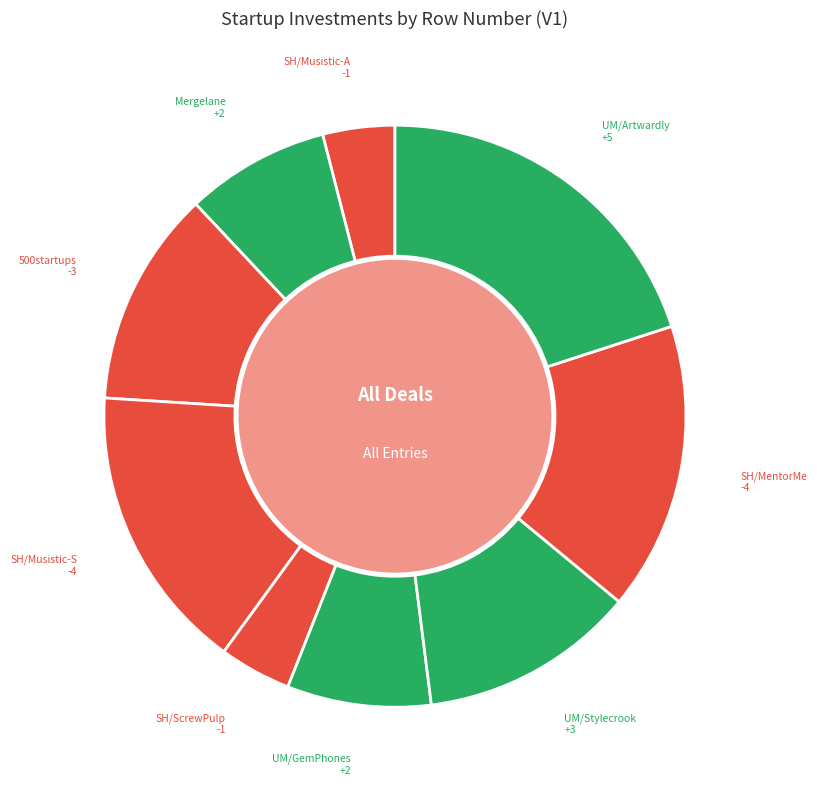

Which category has the smallest portion of the pie?

Seed Hatchery / Musistic (angel)